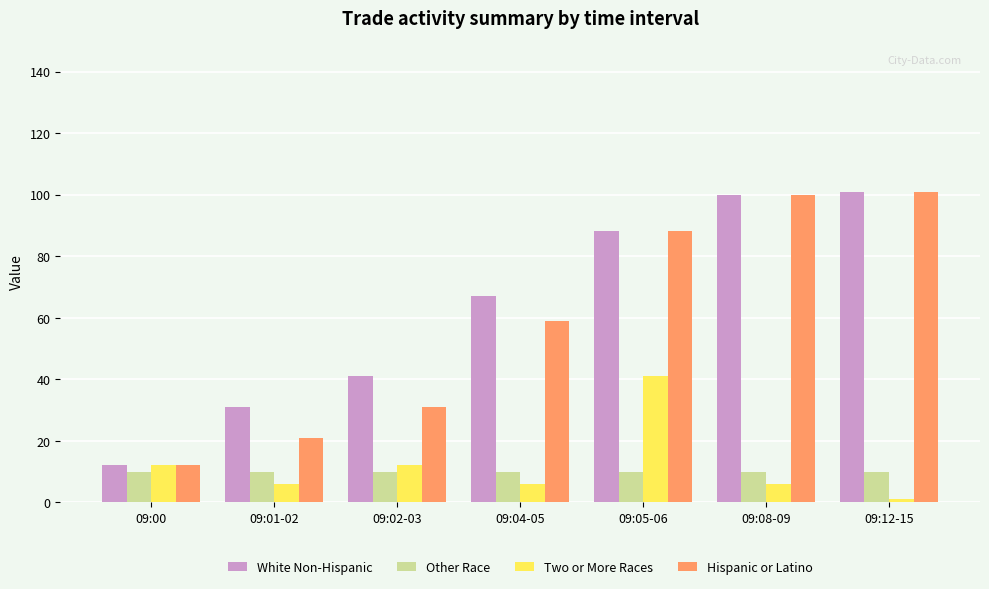

Is the value of Hispanic or Latino at 09:12-15 greater than the value of Other Race at 09:00?

Yes